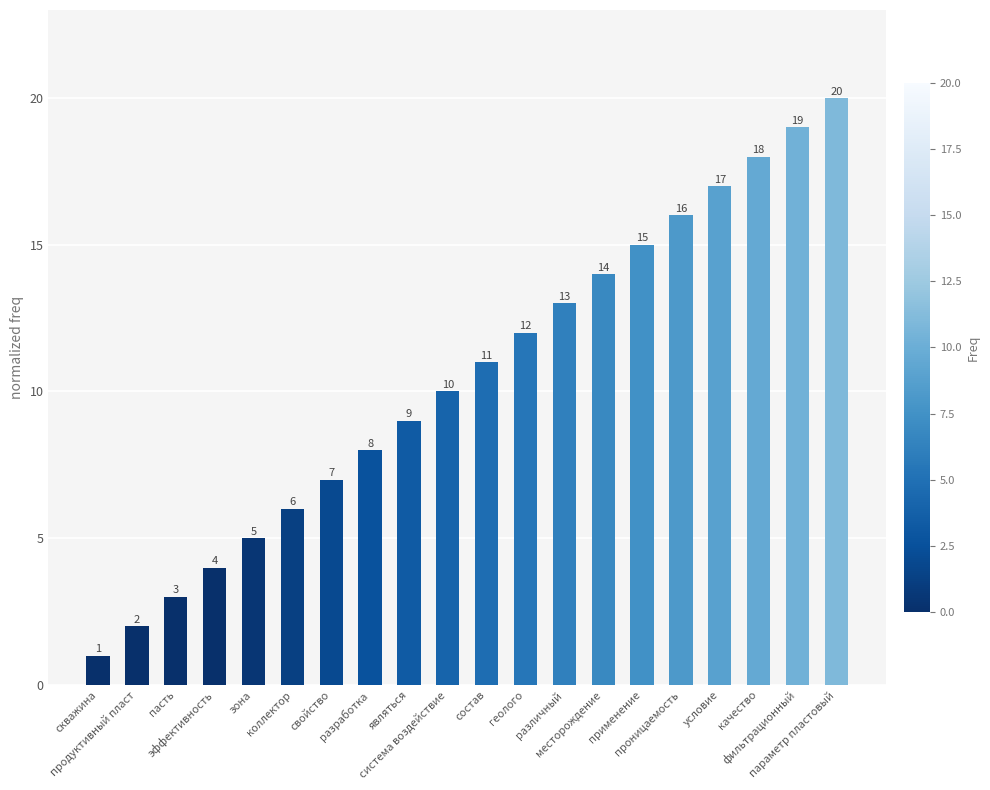

What is the sum of all values?

210